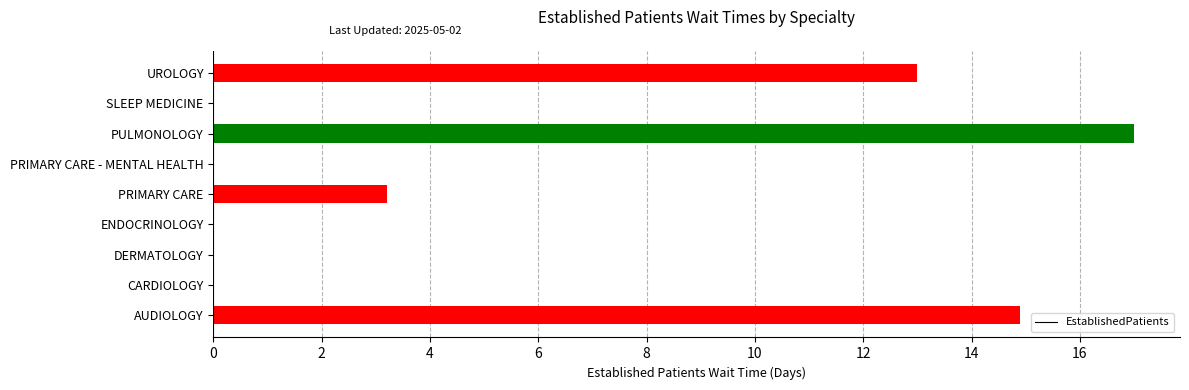

Reading bottom to top, list all the values displayed in this chart.

AUDIOLOGY=14.9	CARDIOLOGY=0.0	DERMATOLOGY=0.0	ENDOCRINOLOGY=0.0	PRIMARY CARE=3.2	PRIMARY CARE - MENTAL HEALTH=0.0	PULMONOLOGY=17.0	SLEEP MEDICINE=0.0	UROLOGY=13.0